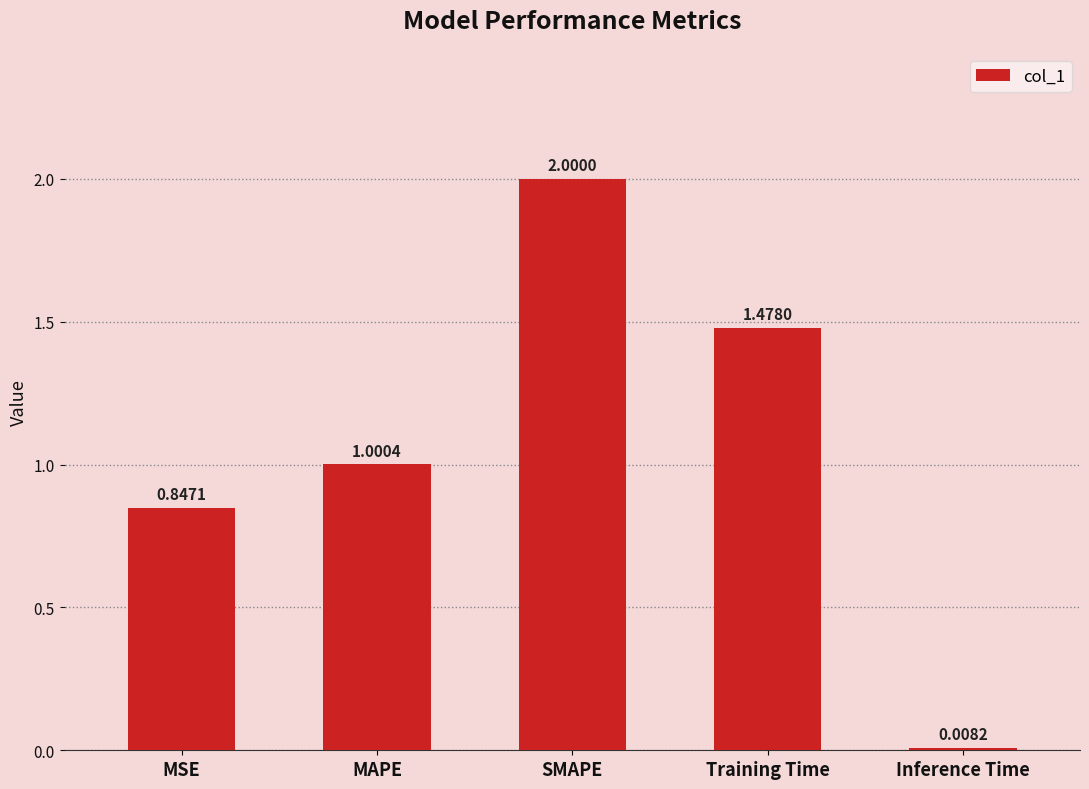

Which label corresponds to the smallest value in the chart?

Inference Time